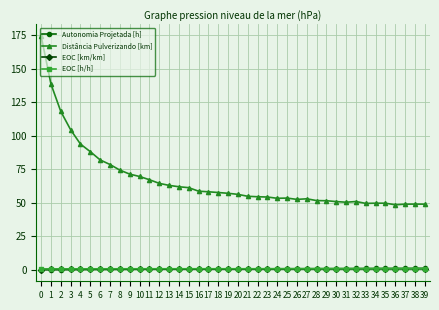

Which series has the largest total across all categories?

Distância Pulverizando [km]